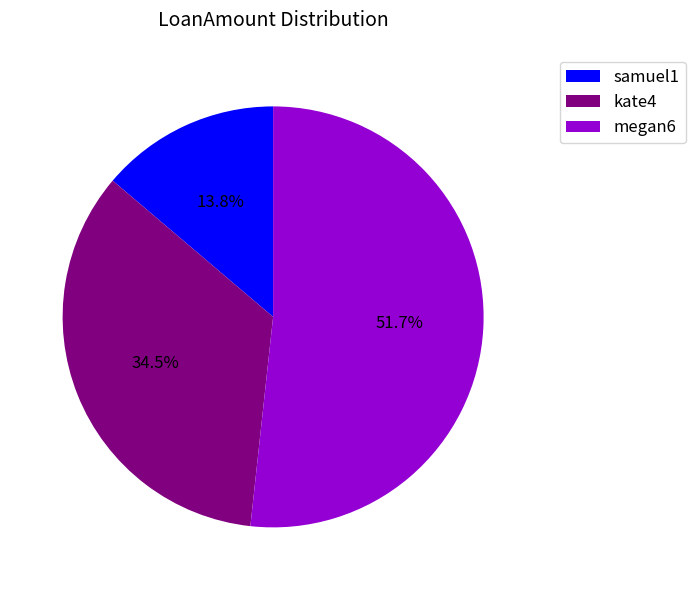

What is the smallest slice in the pie chart?

samuel1